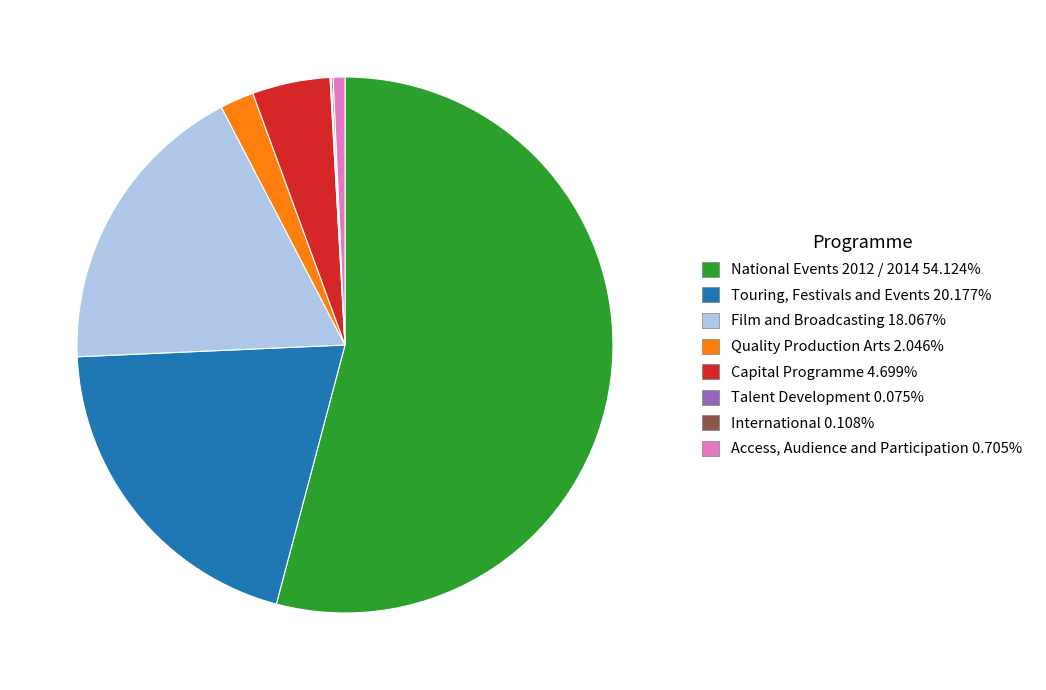

Is there a majority slice in this chart?

Yes